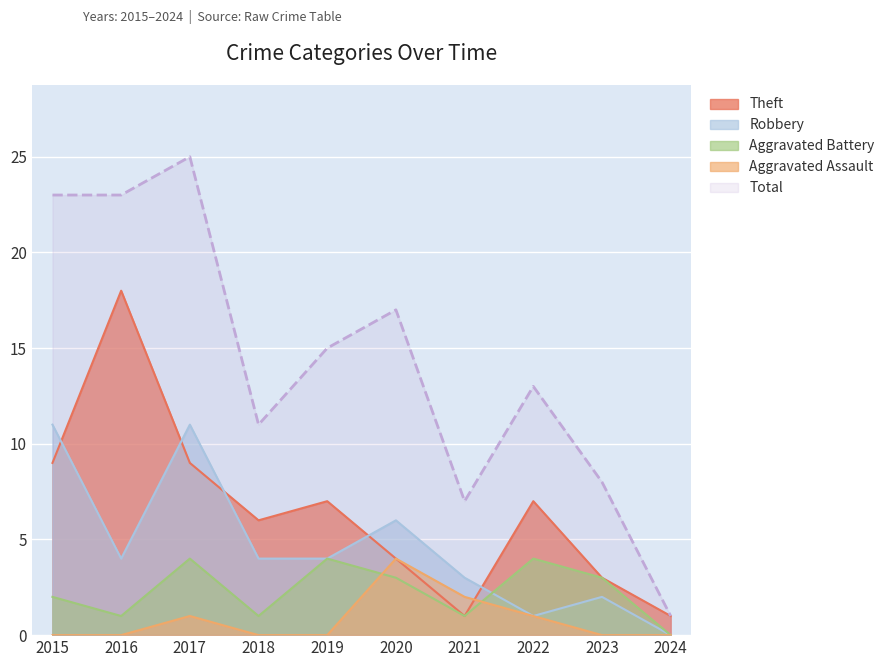

What is the value of the Robbery point at the 3rd from the left?

11